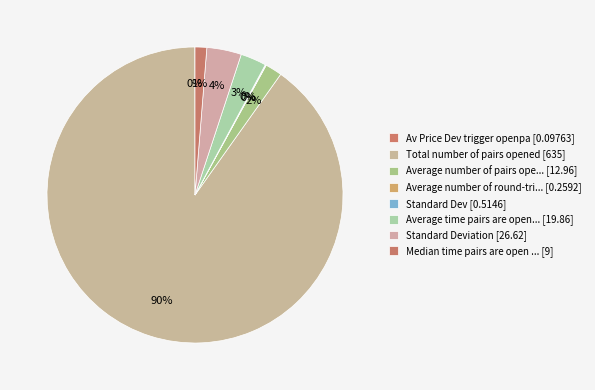

Which category accounts for the majority?

Total_number_of_pairs_opened